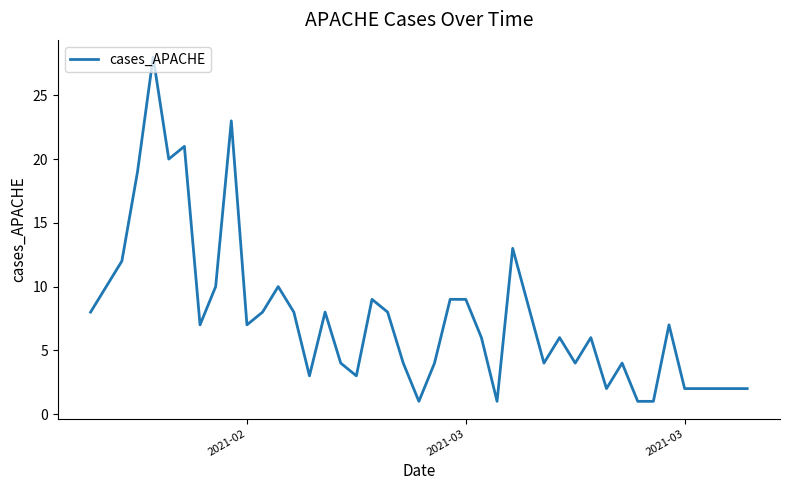

What is the difference between the maximum and minimum values?

27